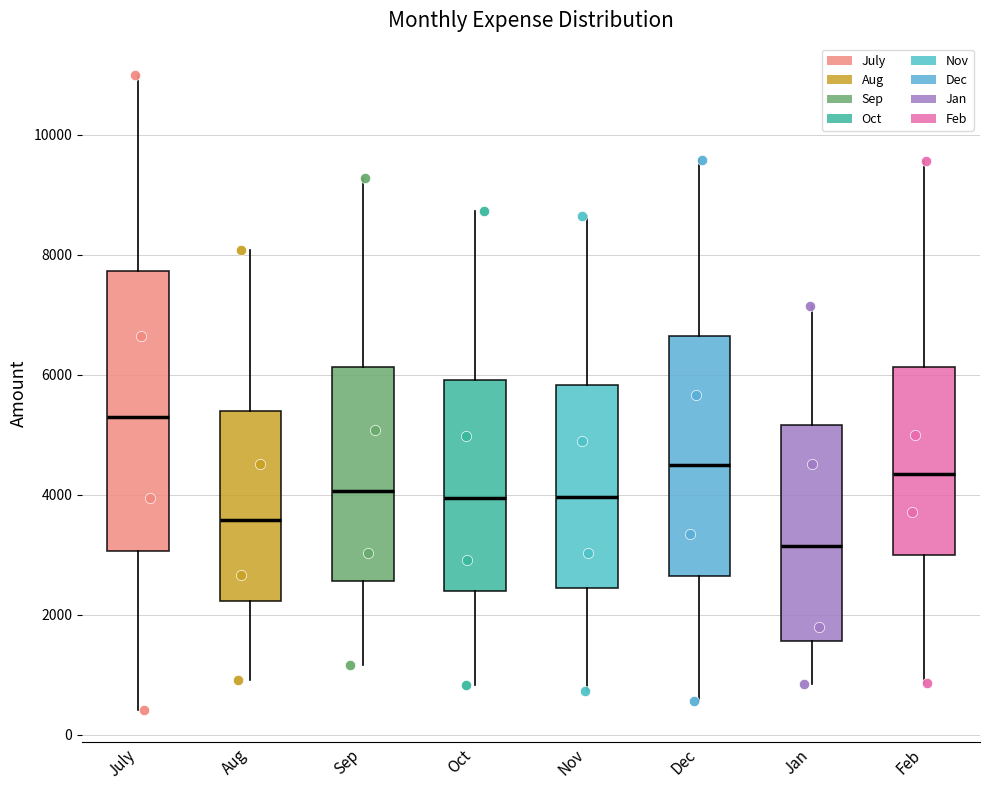

Comparing the boxes themselves (not the whiskers), which one is the tallest?

July